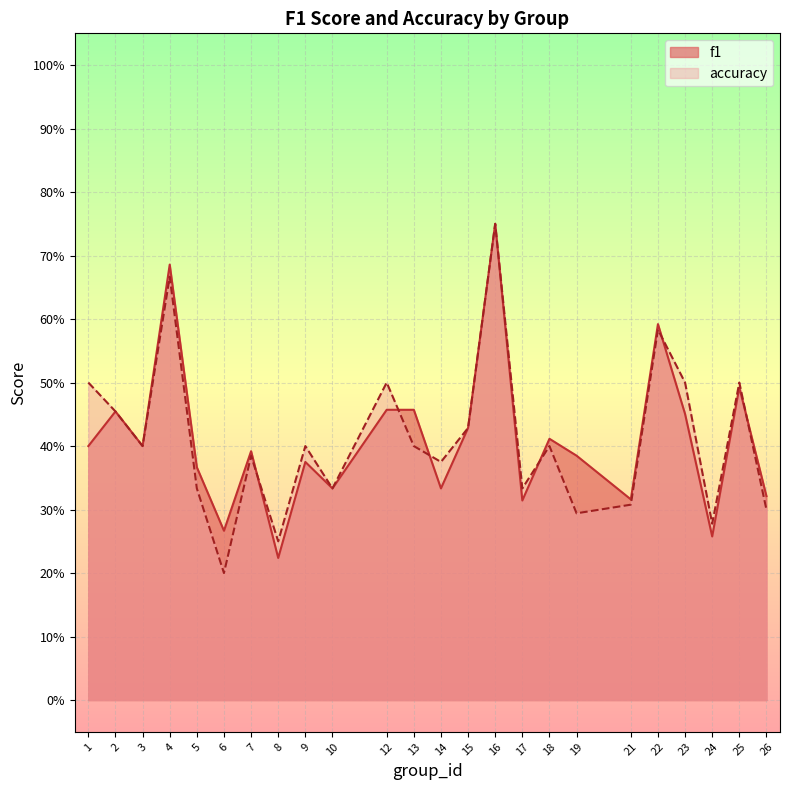

Reading left to right, transcribe all the data shown in this chart.

f1: 1=0.4	2=0.5	3=0.4	4=0.7	5=0.4	6=0.3	7=0.4	8=0.2	9=0.4	10=0.3	12=0.5	13=0.5	14=0.3	15=0.4	16=0.8	17=0.3	18=0.4	19=0.4	21=0.3	22=0.6	23=0.5	24=0.3	25=0.5	26=0.3
accuracy: 1=0.5	2=0.5	3=0.4	4=0.7	5=0.3	6=0.2	7=0.4	8=0.2	9=0.4	10=0.3	12=0.5	13=0.4	14=0.4	15=0.4	16=0.8	17=0.3	18=0.4	19=0.3	21=0.3	22=0.6	23=0.5	24=0.3	25=0.5	26=0.3